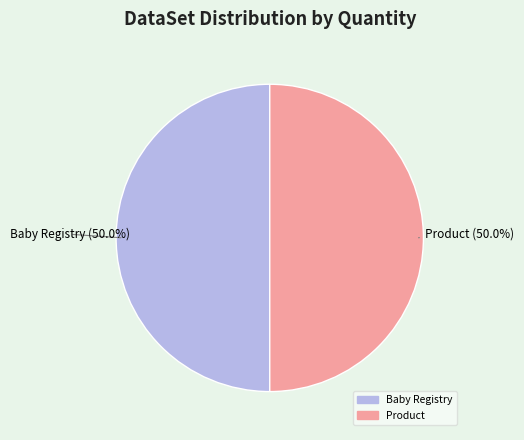

How many segments does this pie chart have?

2